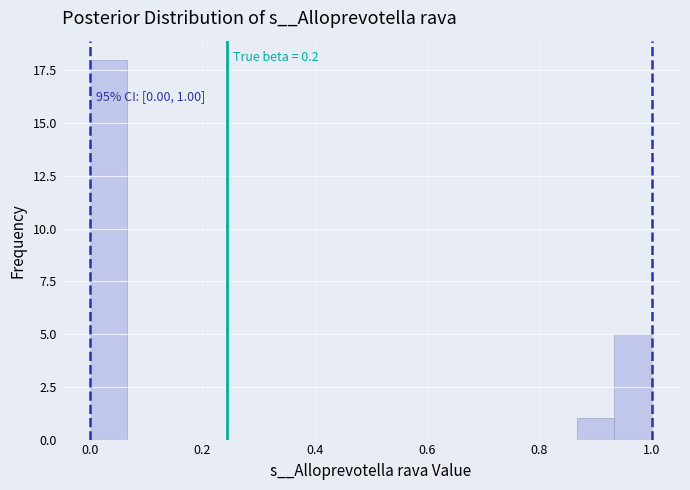

Around what value on the x-axis is the tallest bar? Give the approximate position of its centre, as read against the axis.

0.04